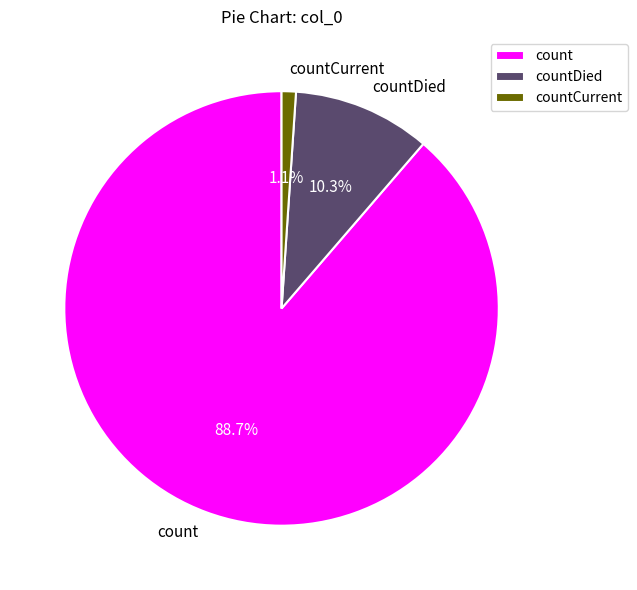

How many slices are in this pie chart?

3